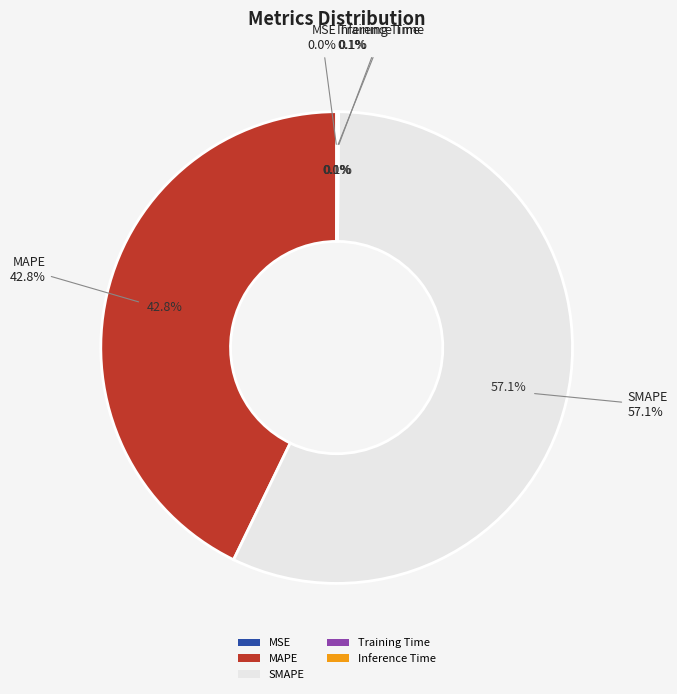

Is Training Time the majority of the pie?

No